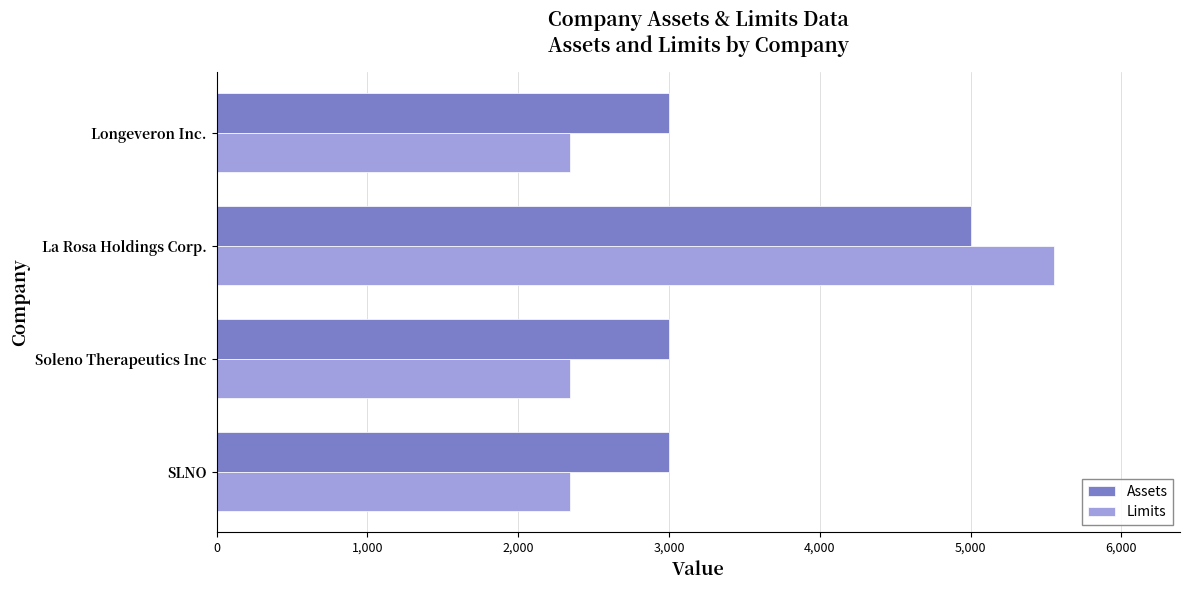

Is the value of Assets at SLNO greater than the value of Limits at La Rosa Holdings Corp.?

No